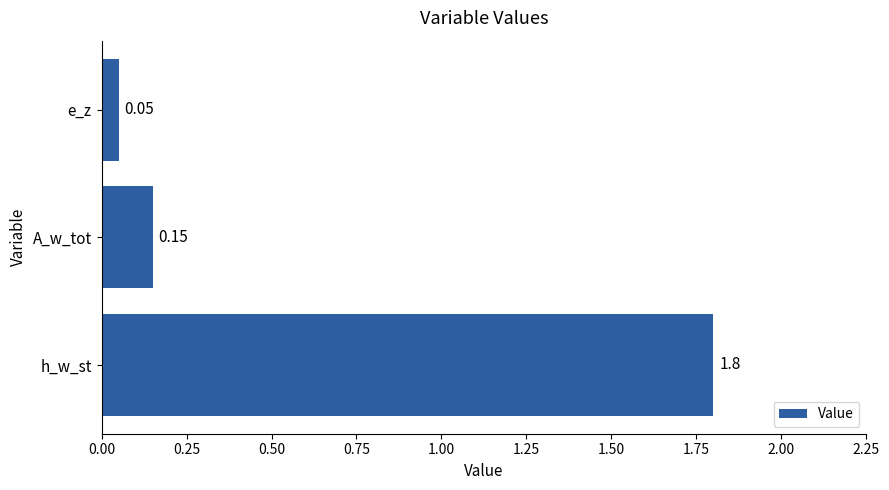

What is the average value?

0.7